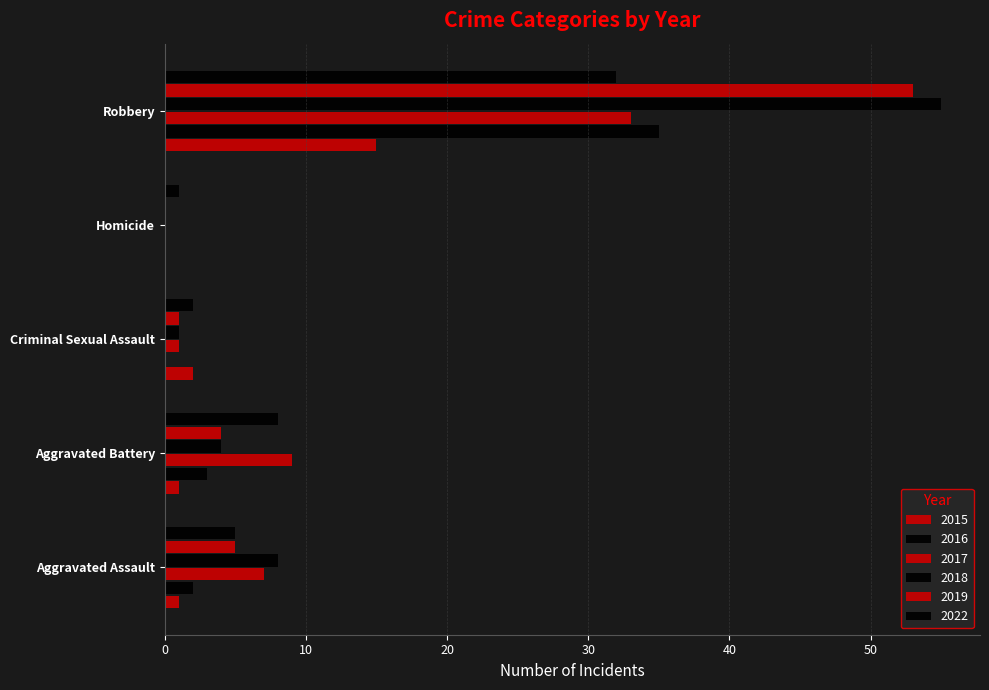

Count the number of categories in the chart.

5